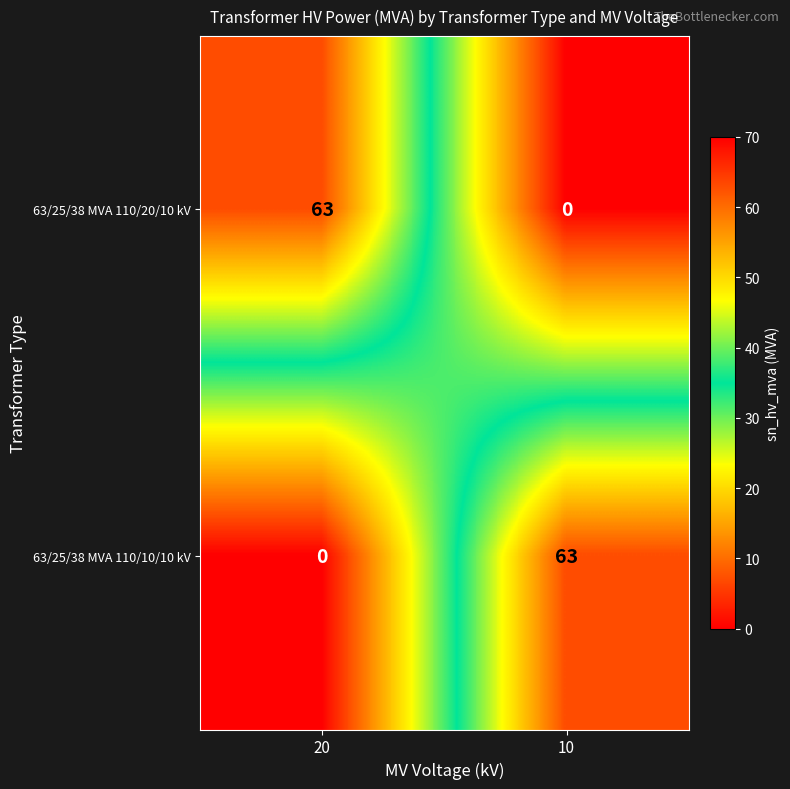

What is the greatest value displayed?

63